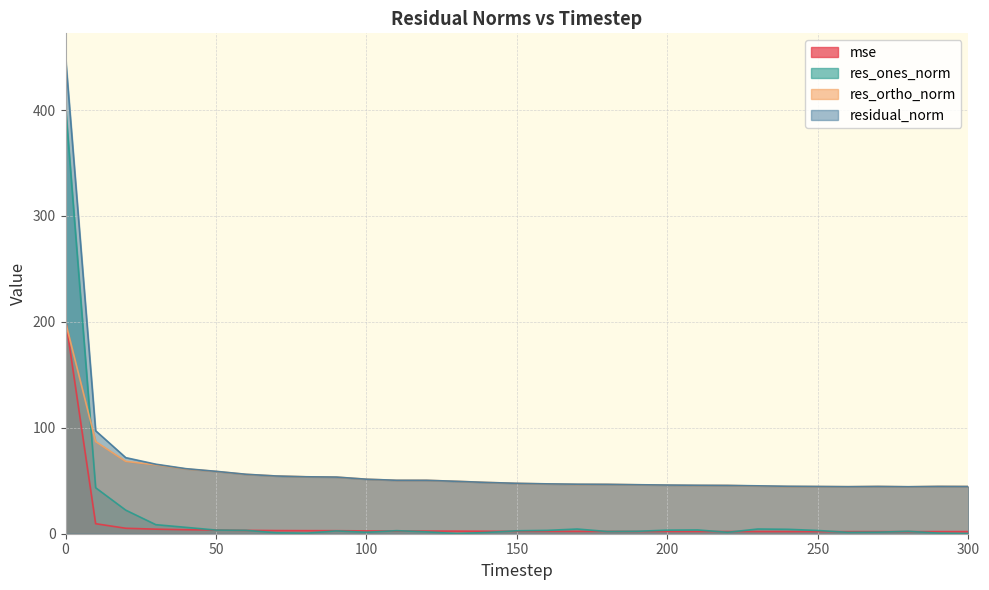

The value of mse at 130 is 1.1. True or false?

False